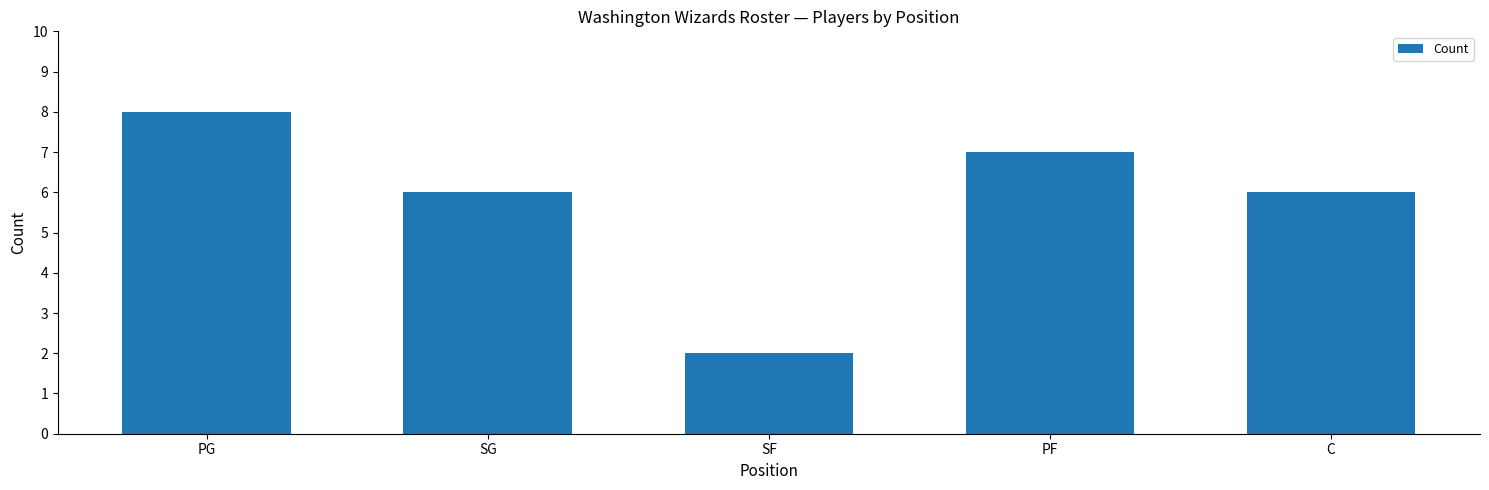

What is the maximum value shown in the chart?

8